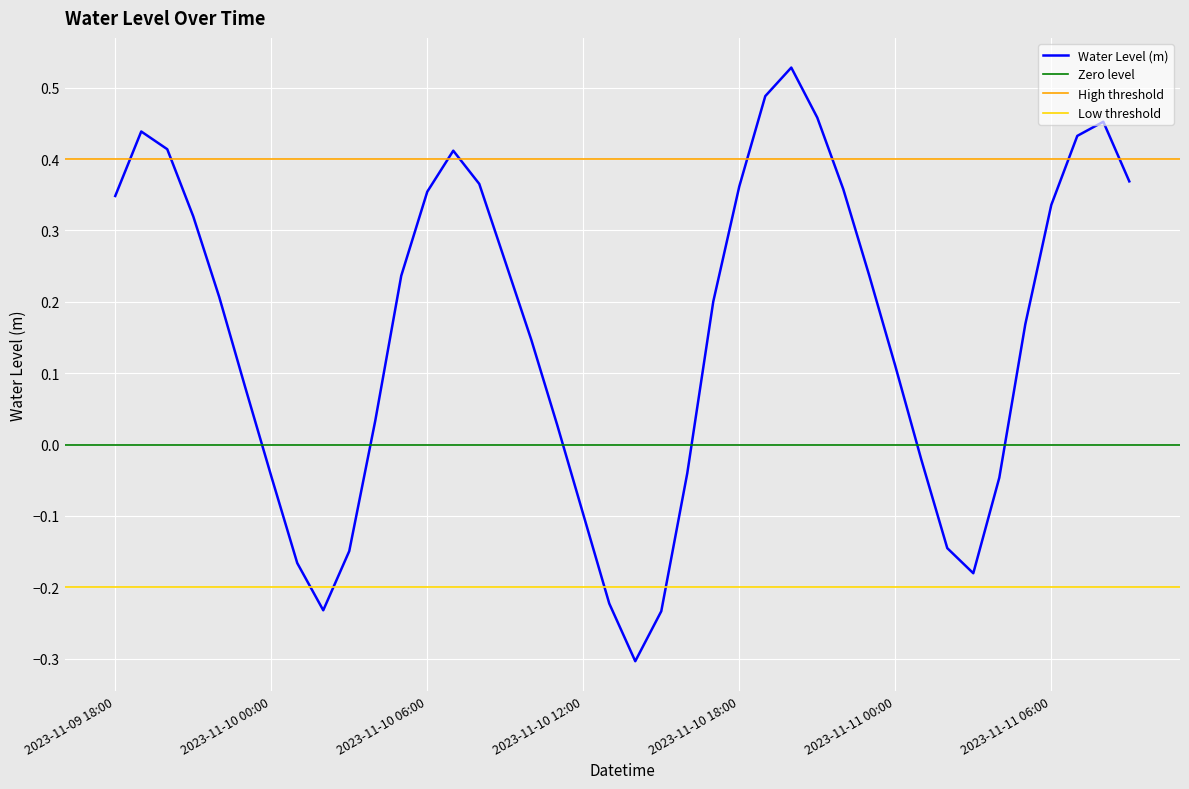

True or false: the data shows 0.4 at 2023-11-10 08:00.

True